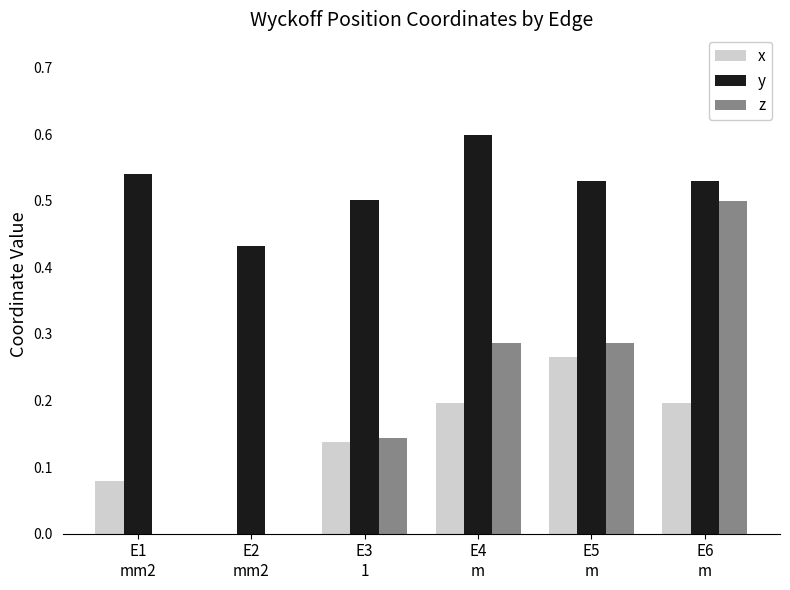

What is the greatest value displayed?

0.6